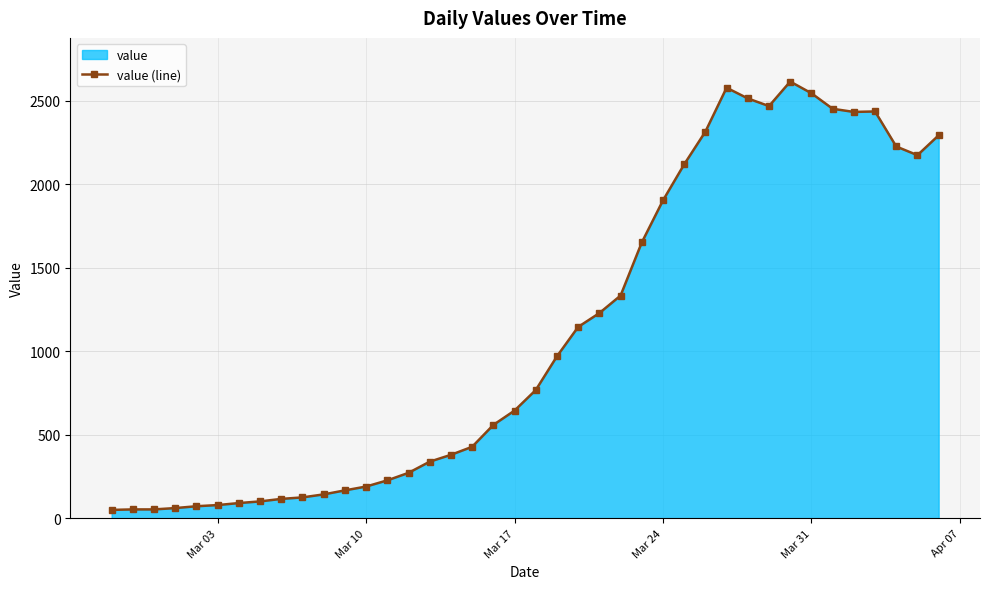

Reading left to right, transcribe all the data shown in this chart.

50	53	53	61	72	79	91	101	116	125	143	167	190	227	272	339	380	428	559	645	768	970	1146	1229	1334	1652	1904	2120	2316	2579	2515	2469	2616	2546	2453	2434	2437	2227	2175	2294